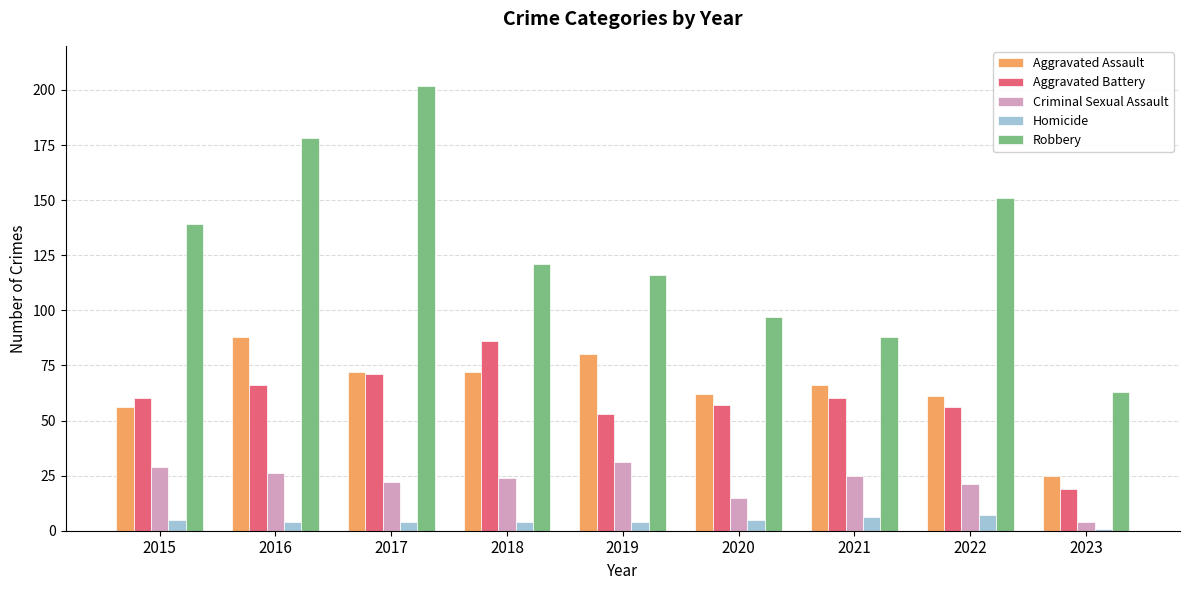

Reading left to right, list all the values displayed in this chart.

Aggravated Assault: 2015=56	2016=88	2017=72	2018=72	2019=80	2020=62	2021=66	2022=61	2023=25
Aggravated Battery: 2015=60	2016=66	2017=71	2018=86	2019=53	2020=57	2021=60	2022=56	2023=19
Criminal Sexual Assault: 2015=29	2016=26	2017=22	2018=24	2019=31	2020=15	2021=25	2022=21	2023=4
Homicide: 2015=5	2016=4	2017=4	2018=4	2019=4	2020=5	2021=6	2022=7	2023=1
Robbery: 2015=139	2016=178	2017=202	2018=121	2019=116	2020=97	2021=88	2022=151	2023=63